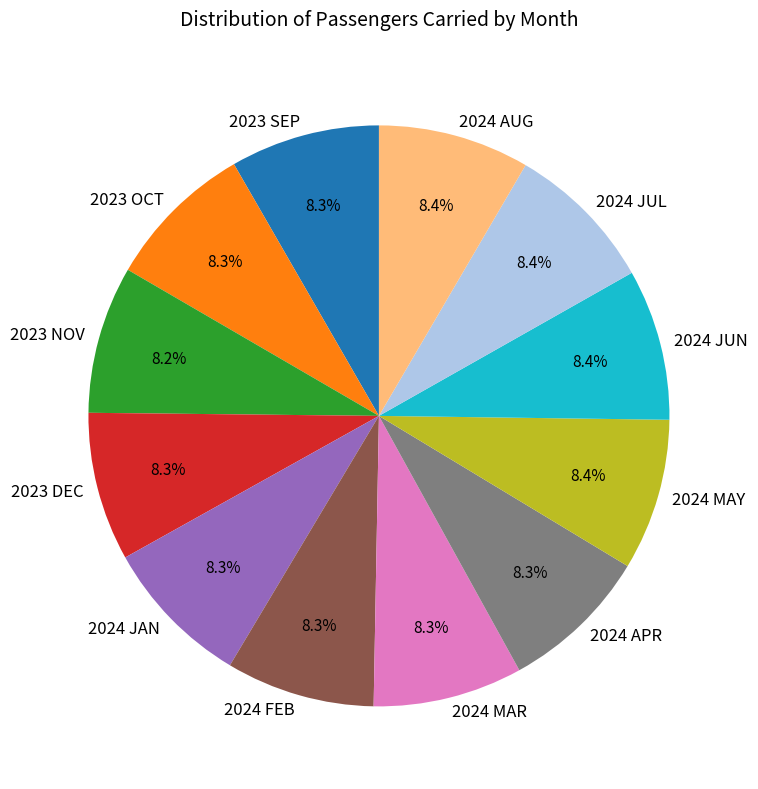

Does 2023 SEP represent more than half of the total?

No